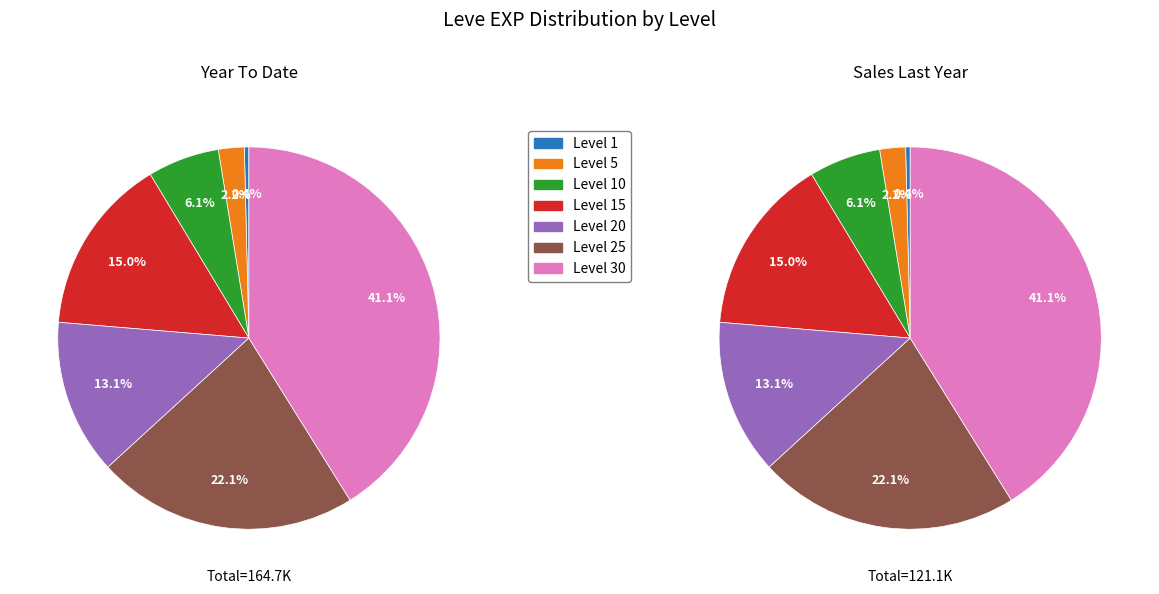

Does any single category account for the majority?

No